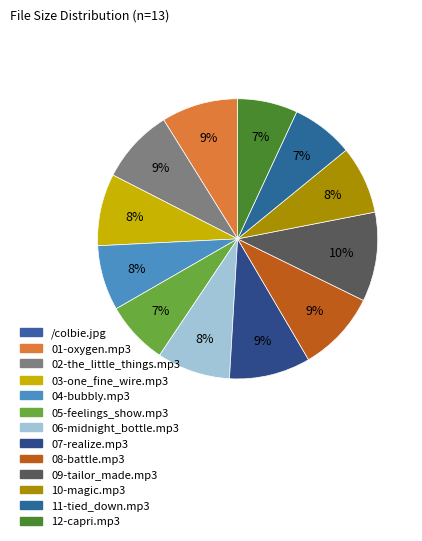

Is there a majority slice in this chart?

No